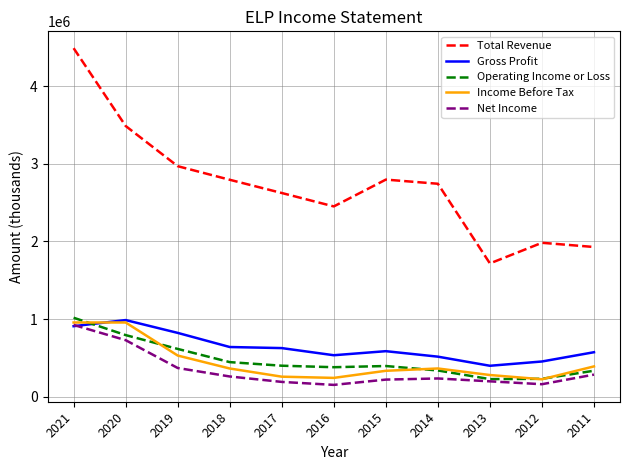

What is the difference between the second highest and second lowest values in the Gross Profit series?

454100